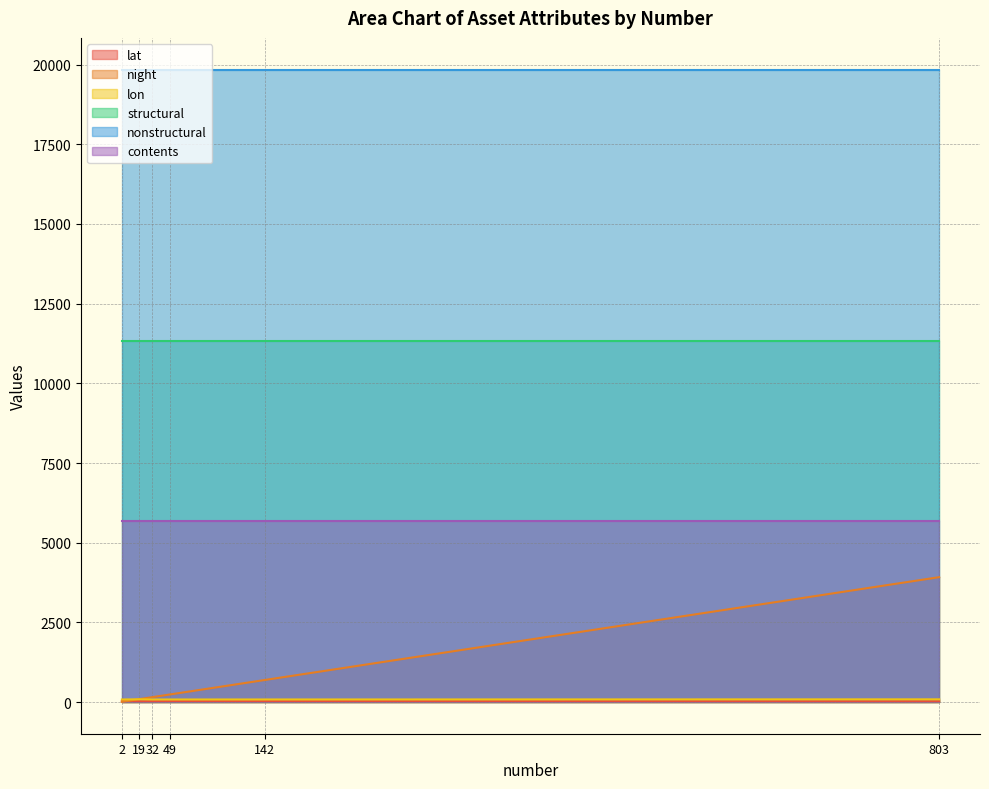

What is the spread (max minus min) of values at 142?

19815.4